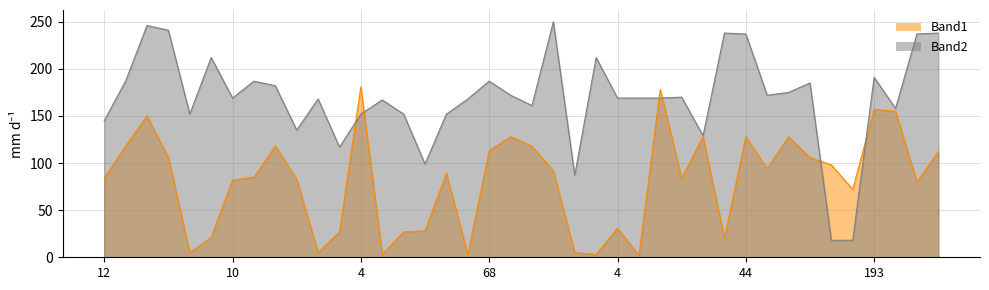

The value of Band2 at 68 is 317. True or false?

False